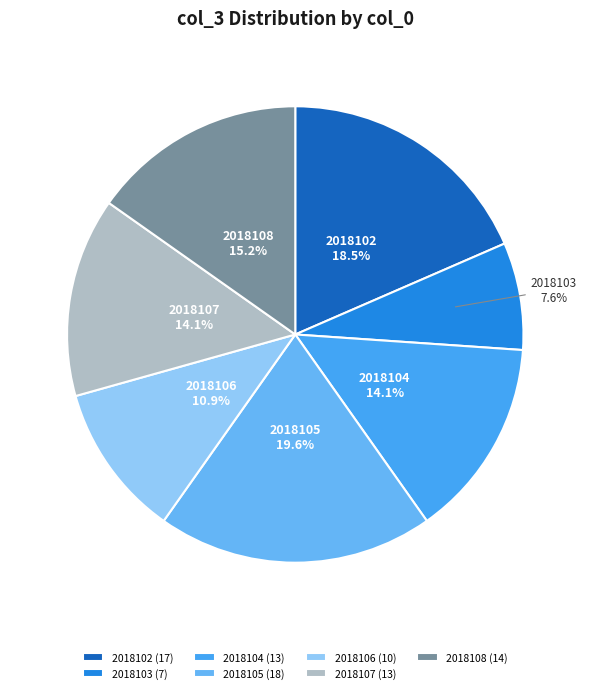

How many segments does this pie chart have?

7